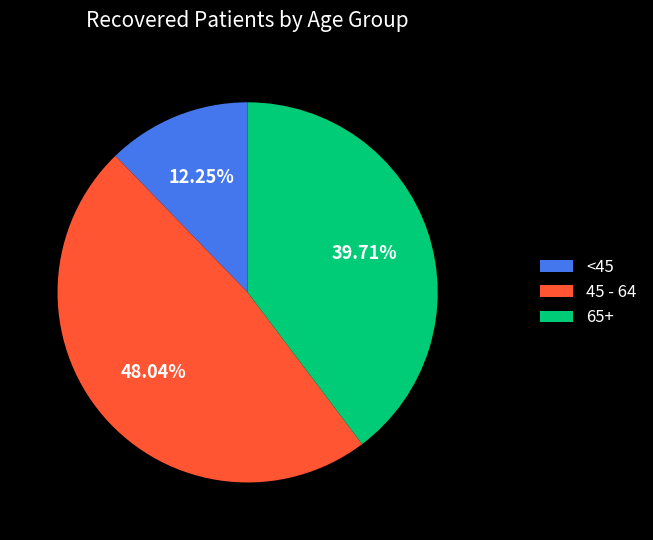

Between 45 - 64 and 65+, which is larger?

45 - 64